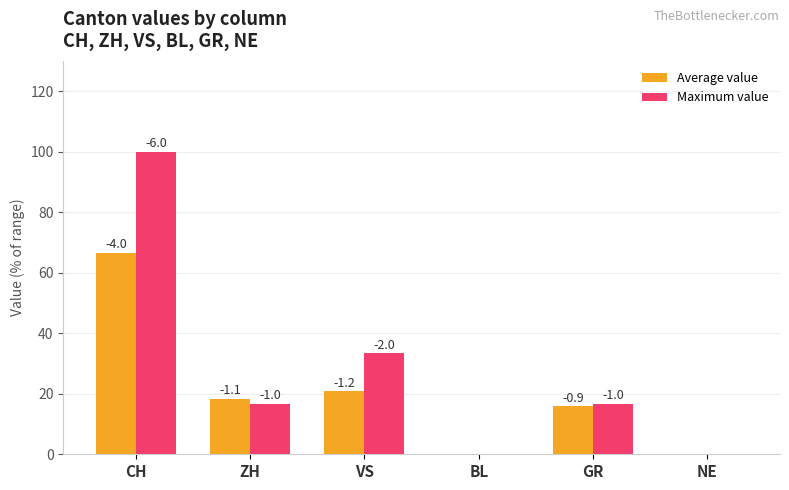

Are the bars horizontal?

No